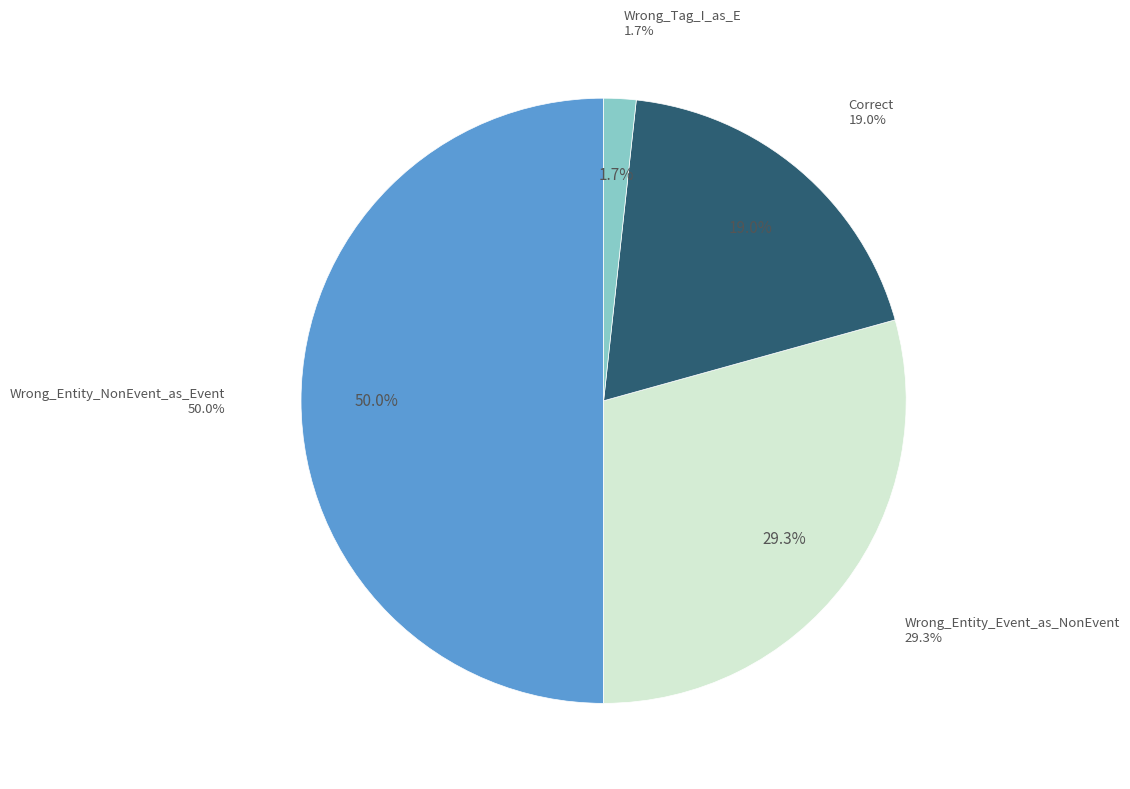

Does any single category account for the majority?

No